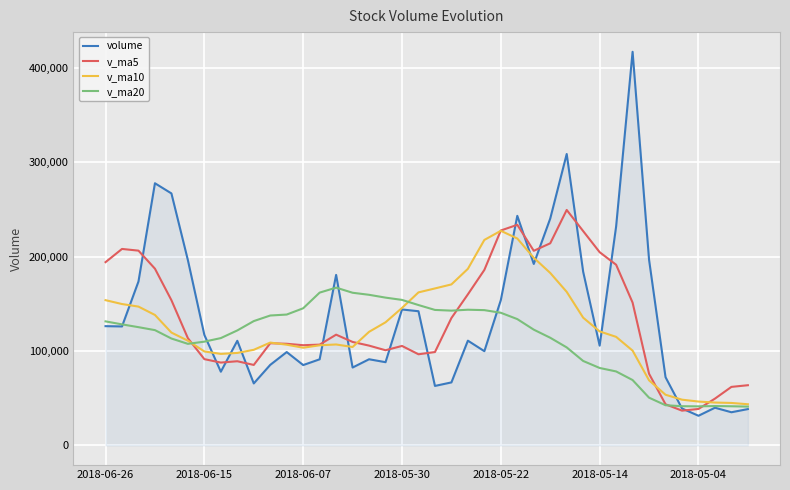

Rank the series by their maximum value, from lowest to highest.

v_ma20, v_ma10, v_ma5, volume